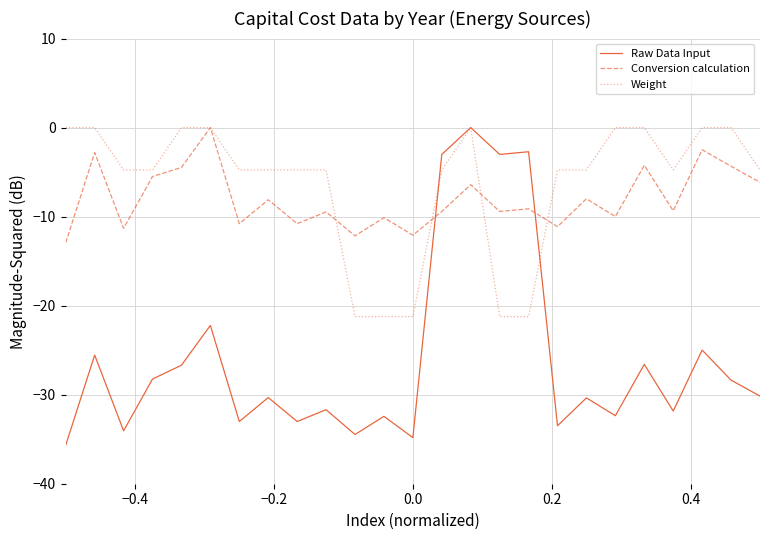

What are all the series names shown in the legend?

Raw Data Input, Conversion calculation, Weight